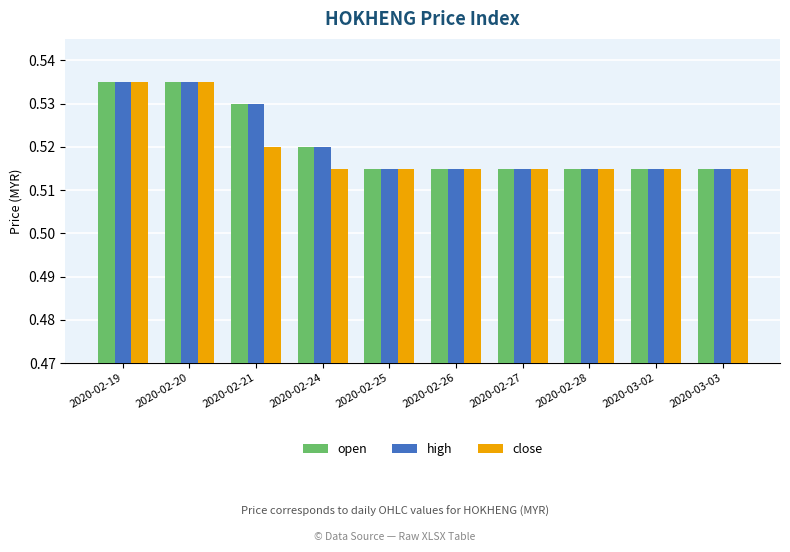

What is the sum of the close values at 2020-02-25 and 2020-02-24?

1.0